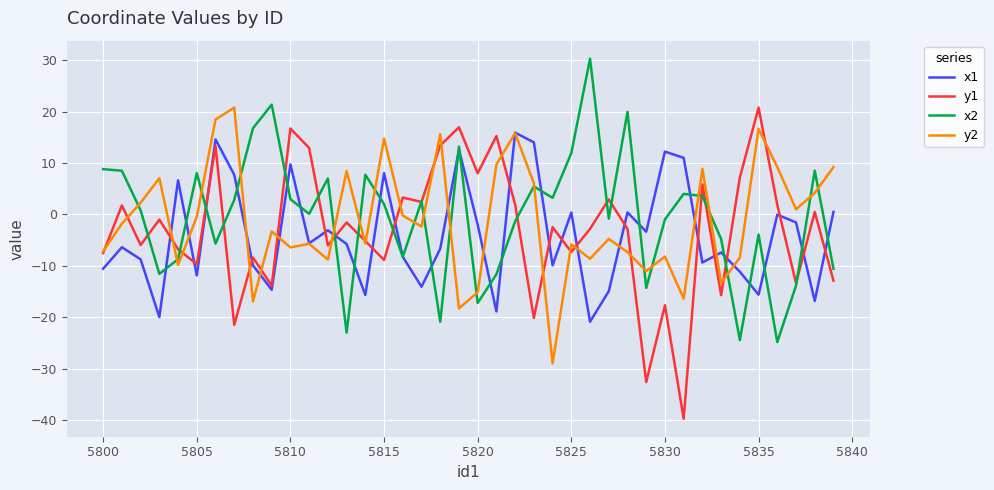

After their last crossing, which series has the higher values: x1 or y1?

x1